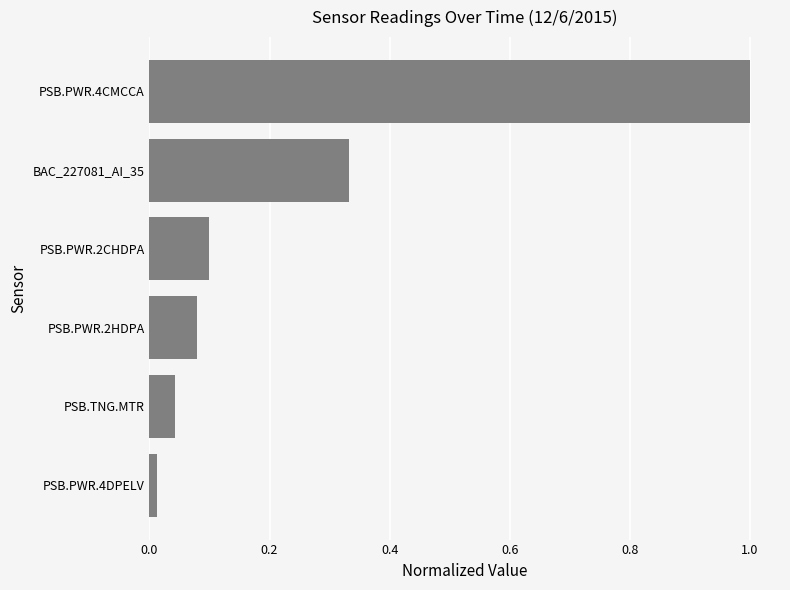

Does the chart contain any negative values?

No